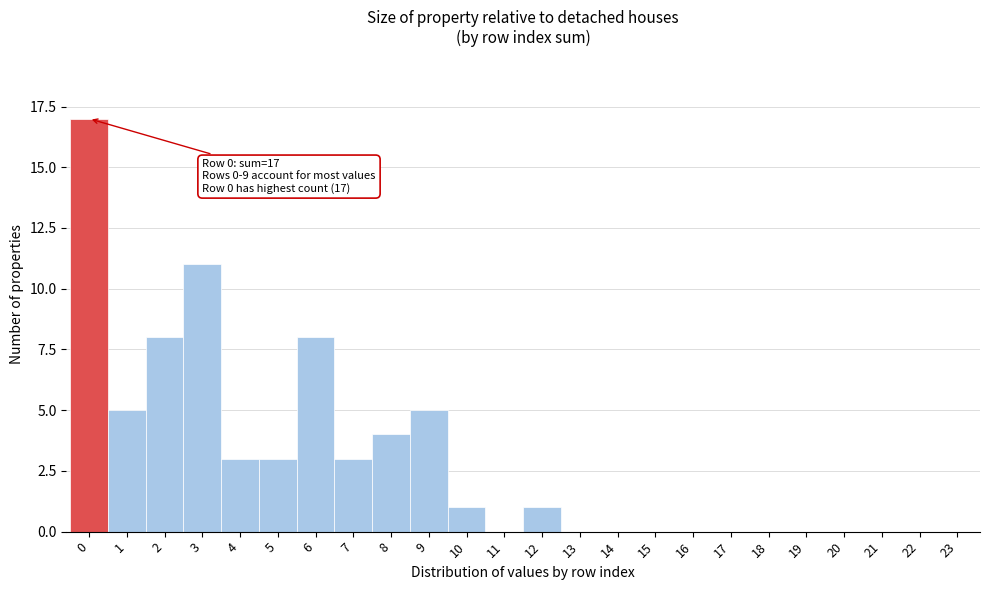

Which range on the x-axis has the tallest bar?

-0.5 to 0.5